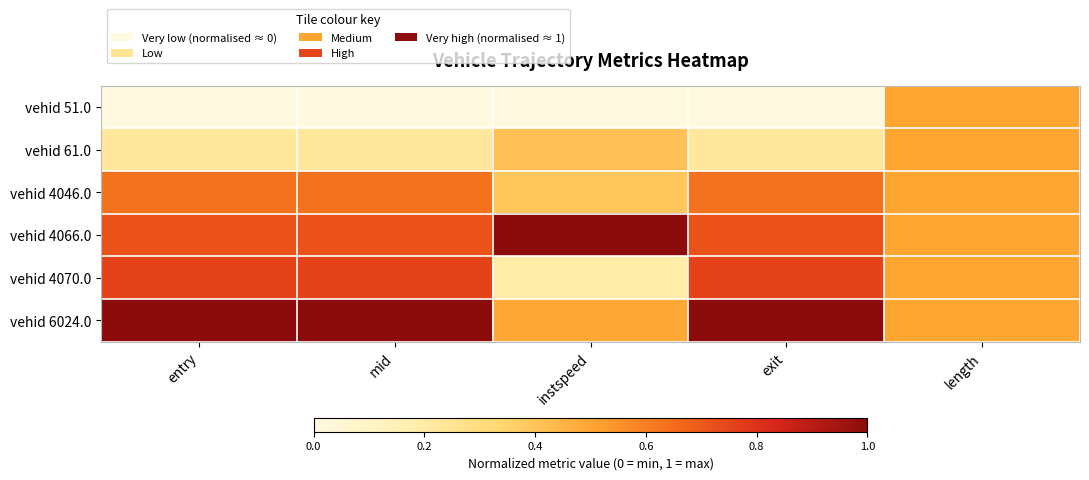

Rank the series at length from highest to lowest value.

vehid 51.0, vehid 61.0, vehid 4046.0, vehid 4066.0, vehid 4070.0, vehid 6024.0